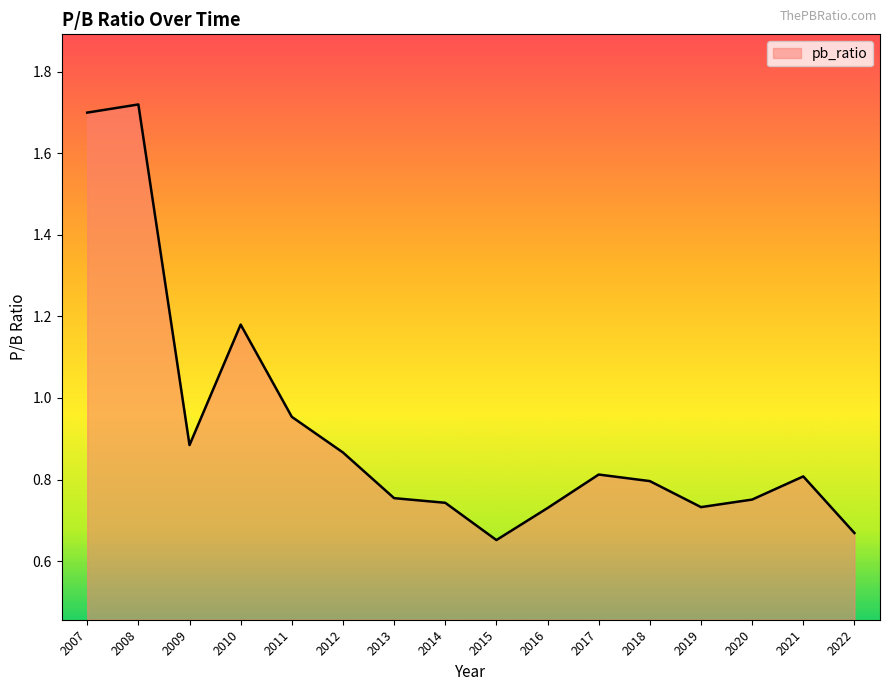

True or false: the data shows 1.2 at 2015.

False